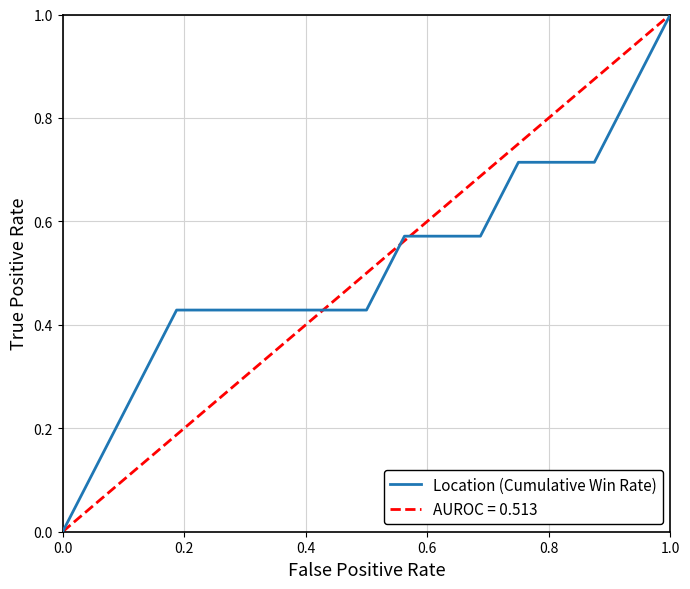

What is the highest value of the Location (Cumulative Win Rate) series?

1.0